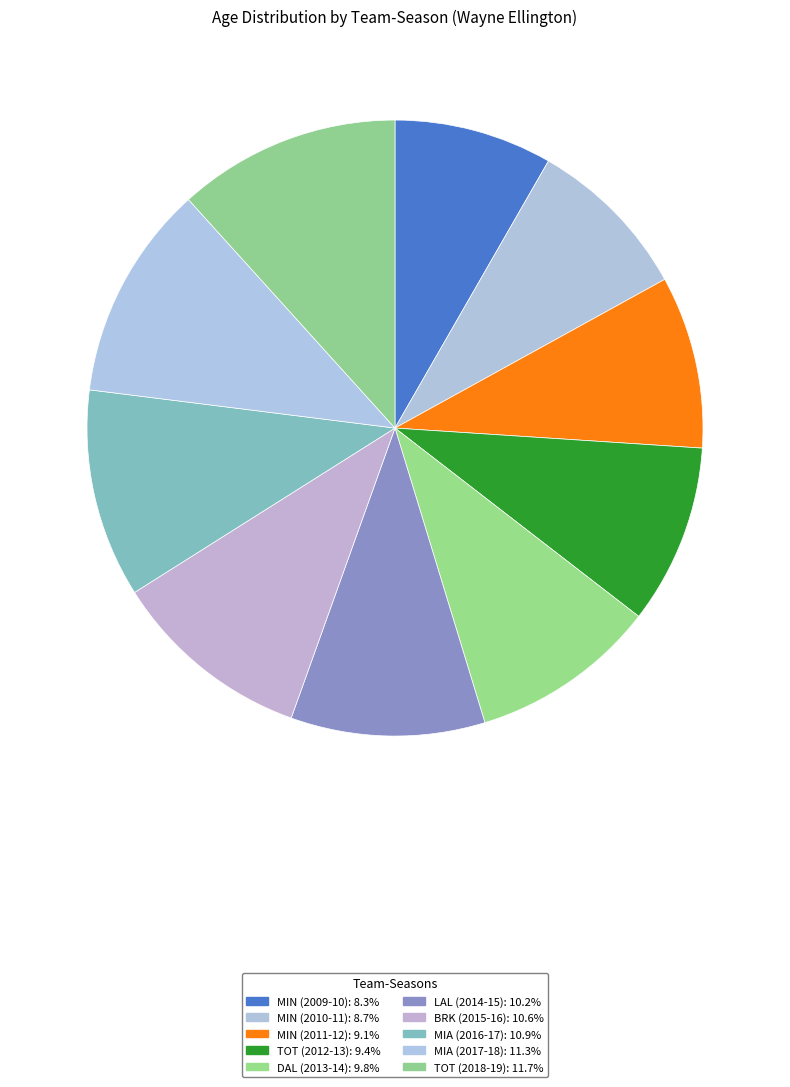

True or false: MIN (2011-12) accounts for 9% of the total.

True